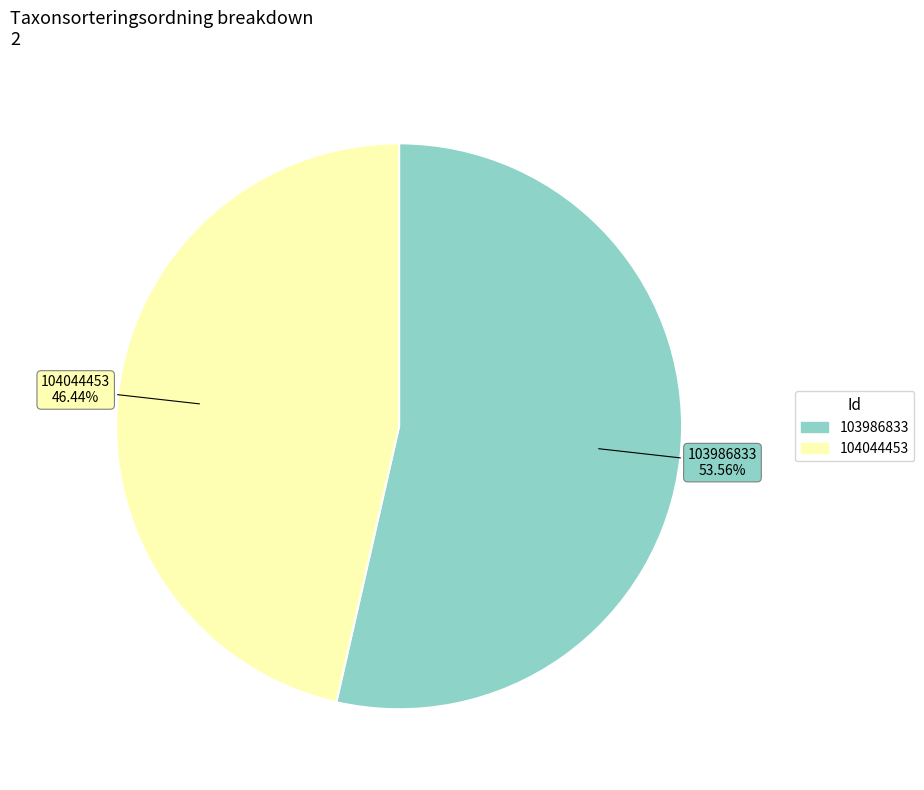

How many segments does this pie chart have?

2